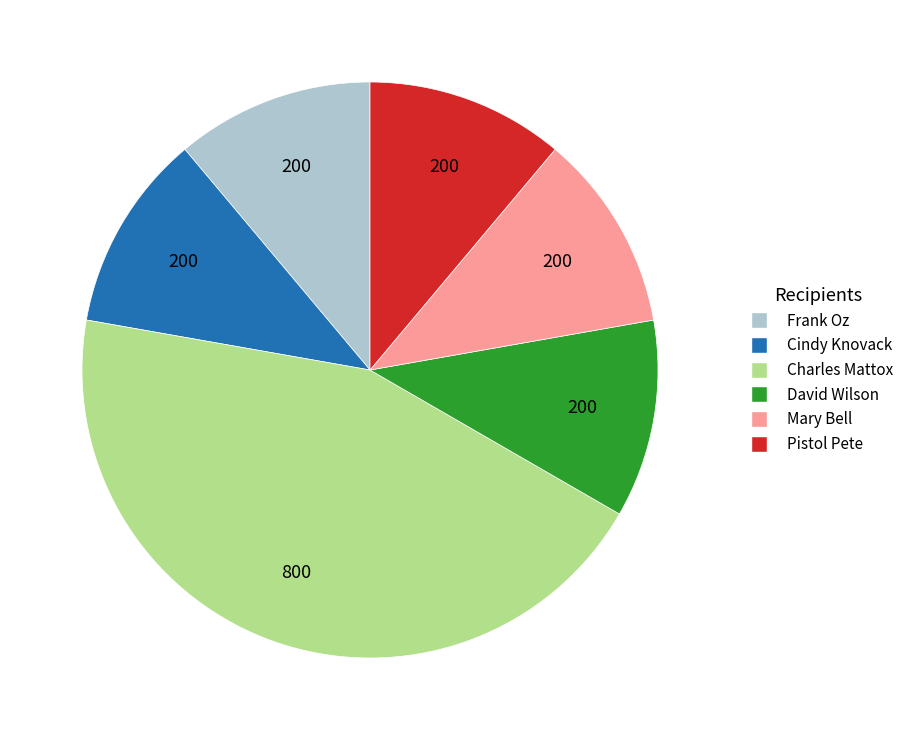

Which category has the biggest portion of the pie?

Charles Mattox